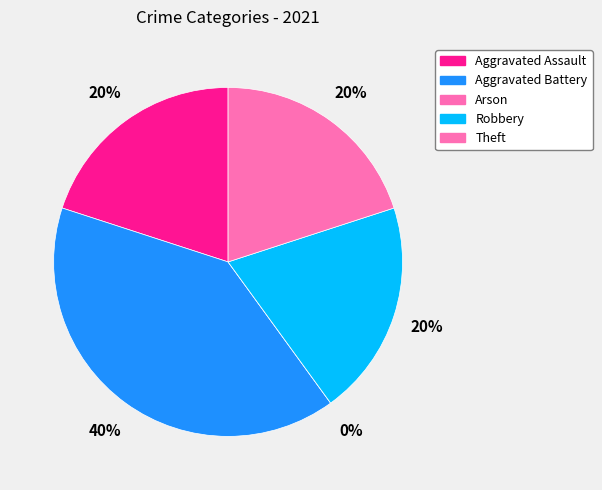

Which slice is the largest?

Aggravated Battery